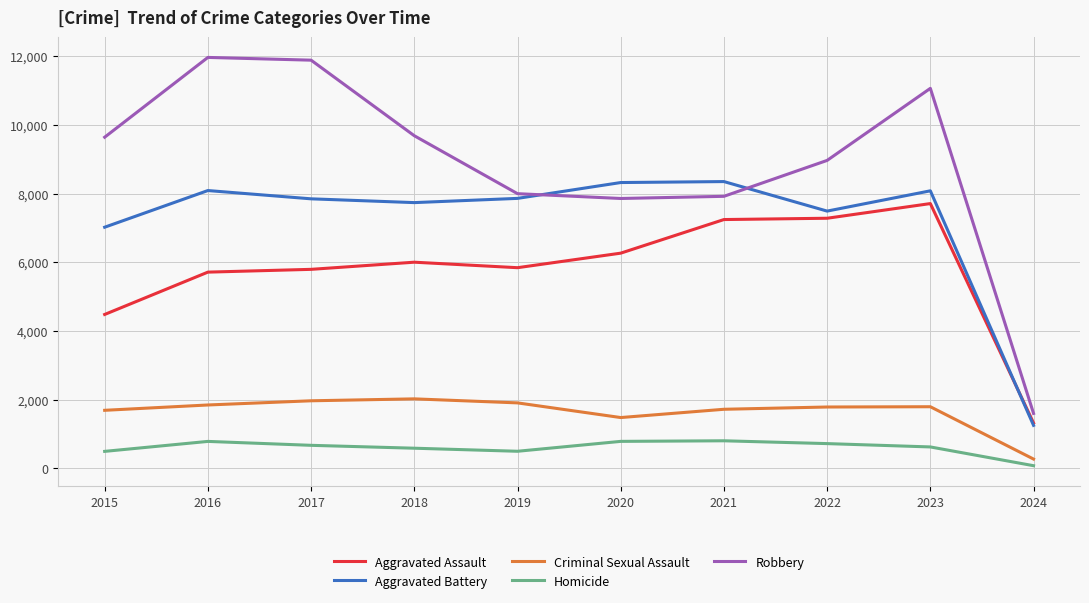

What is the average value of the Criminal Sexual Assault series?

1649